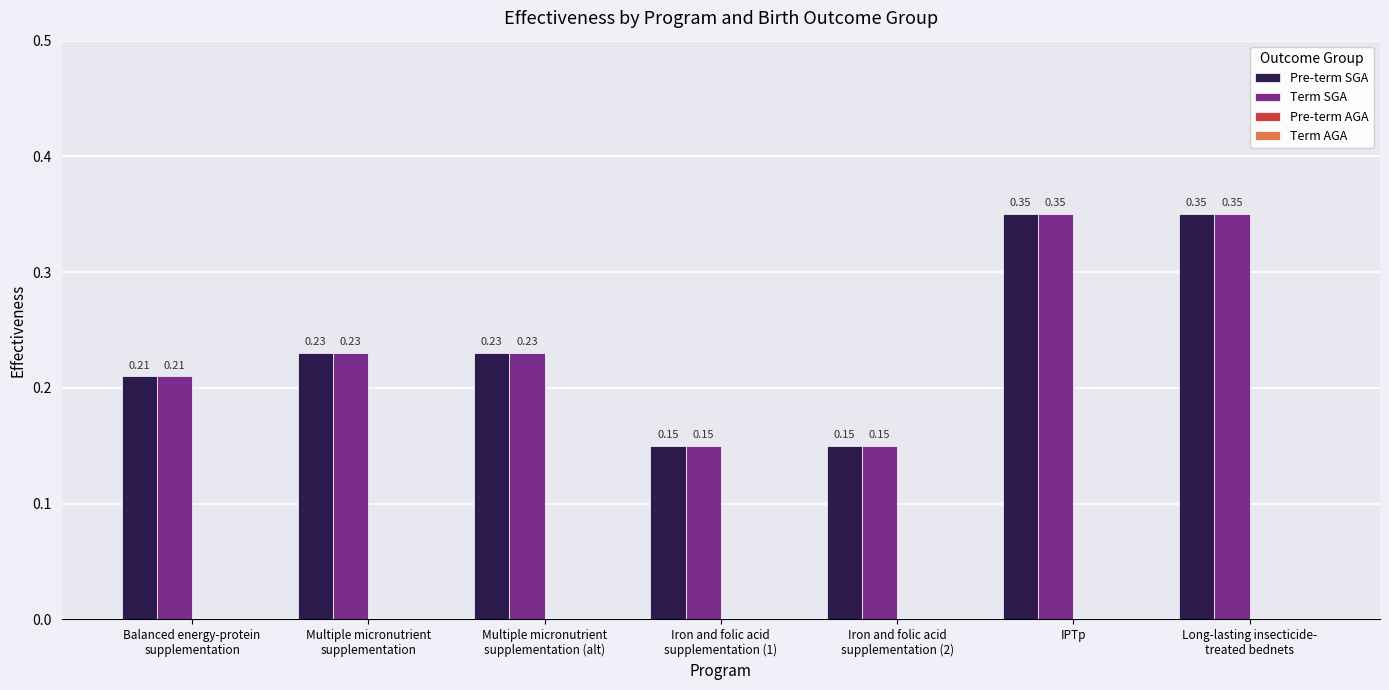

What is the sum of the Term SGA values at Iron and folic acid
supplementation (2) and Long-lasting insecticide-
treated bednets?

0.5